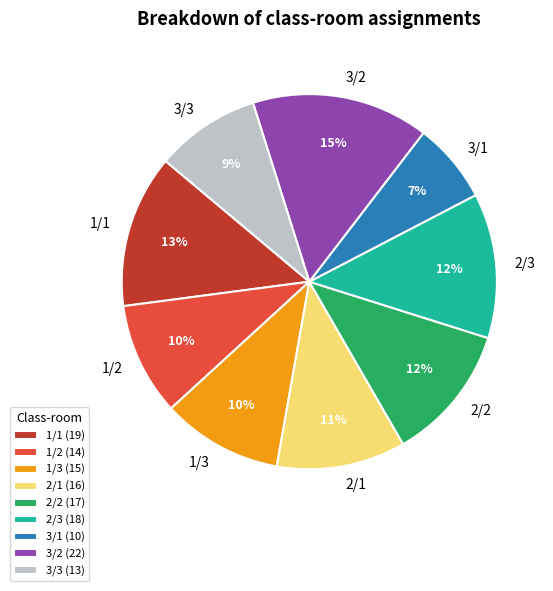

True or false: 3/3 accounts for 20% of the total.

False